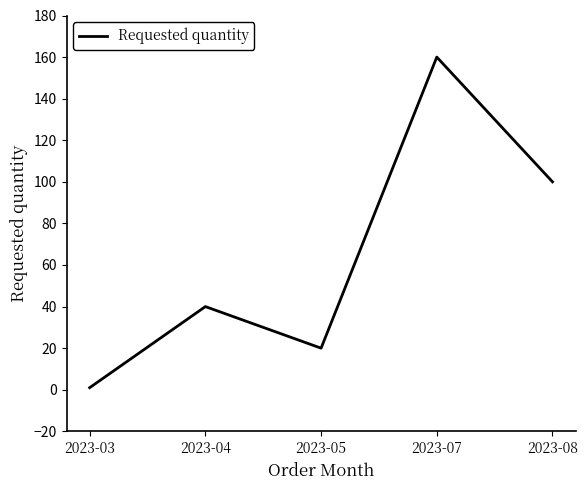

List the labels in order of value, smallest first.

2023-03, 2023-05, 2023-04, 2023-08, 2023-07